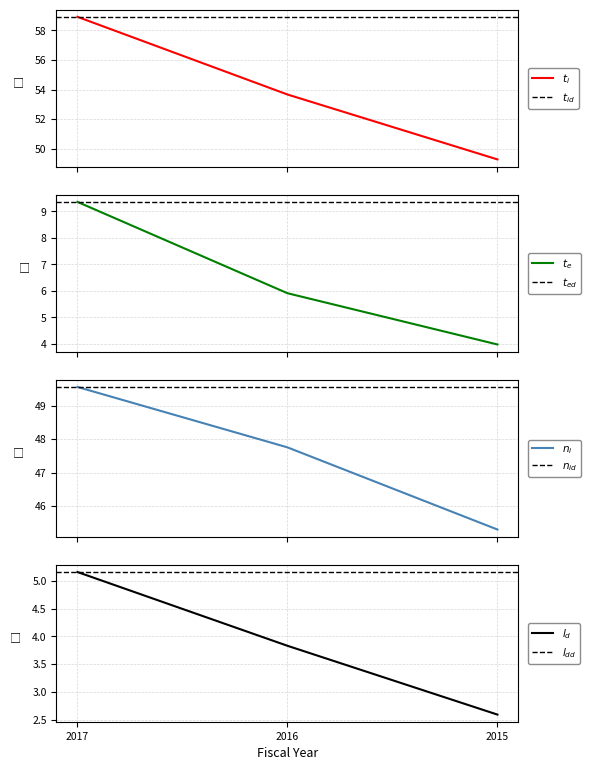

How many lines are shown in the chart?

4